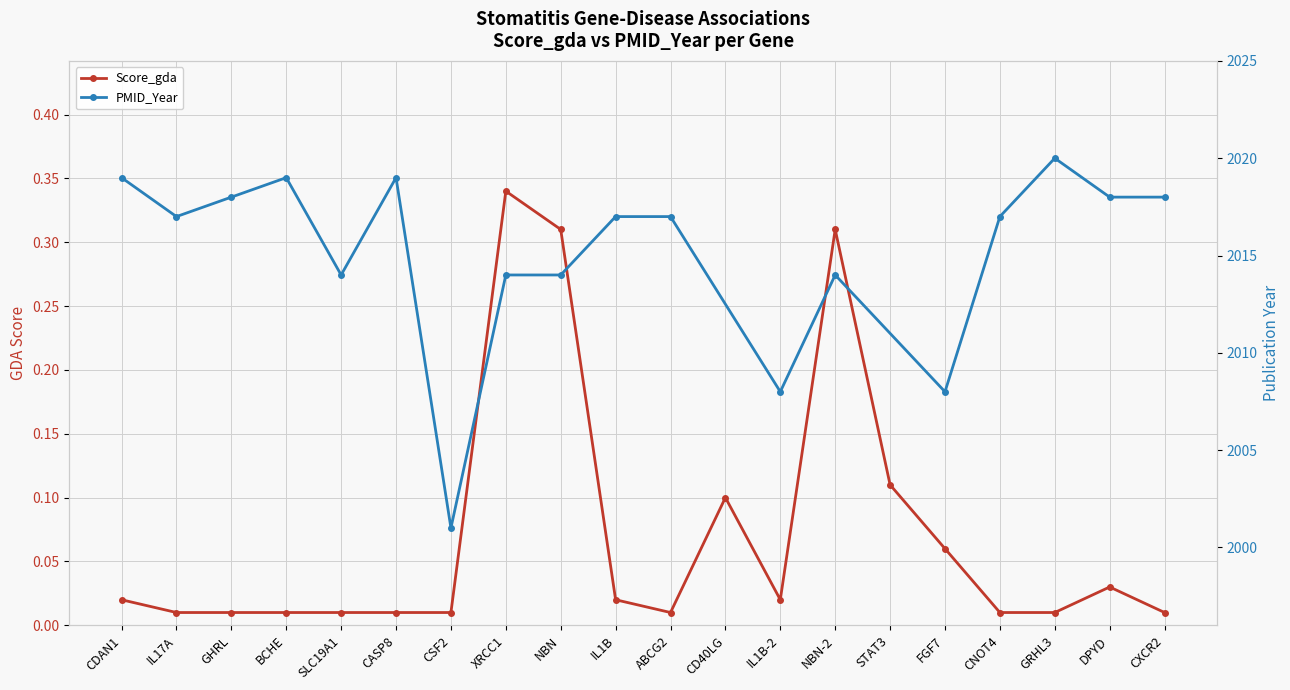

At which label is the value closest to 0?

IL17A